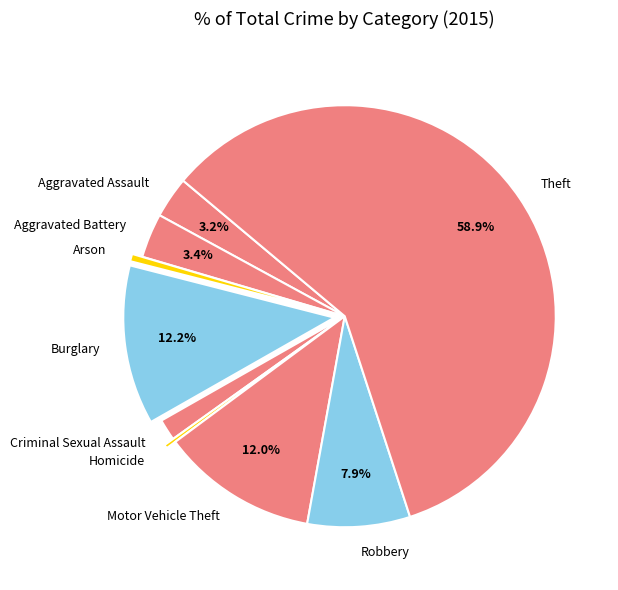

What is the largest slice in the pie chart?

Theft